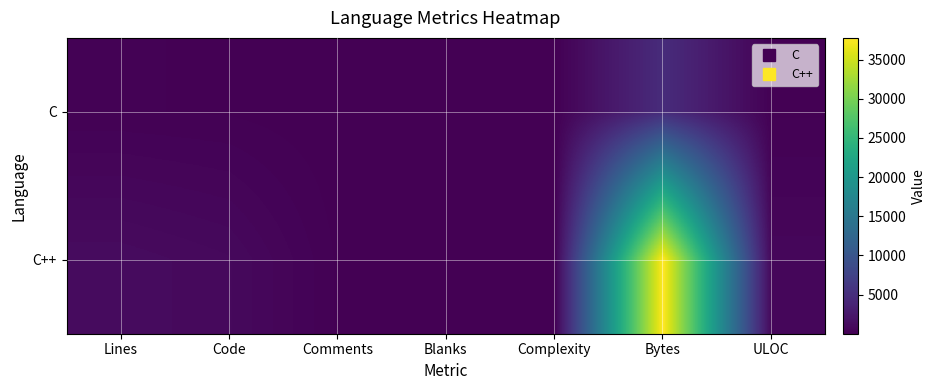

Reading left to right, what are all the values shown in this chart?

C: Lines=179	Code=139	Comments=25	Blanks=15	Complexity=38	Bytes=4720	ULOC=137
C++: Lines=1160	Code=921	Comments=135	Blanks=104	Complexity=110	Bytes=37772	ULOC=692